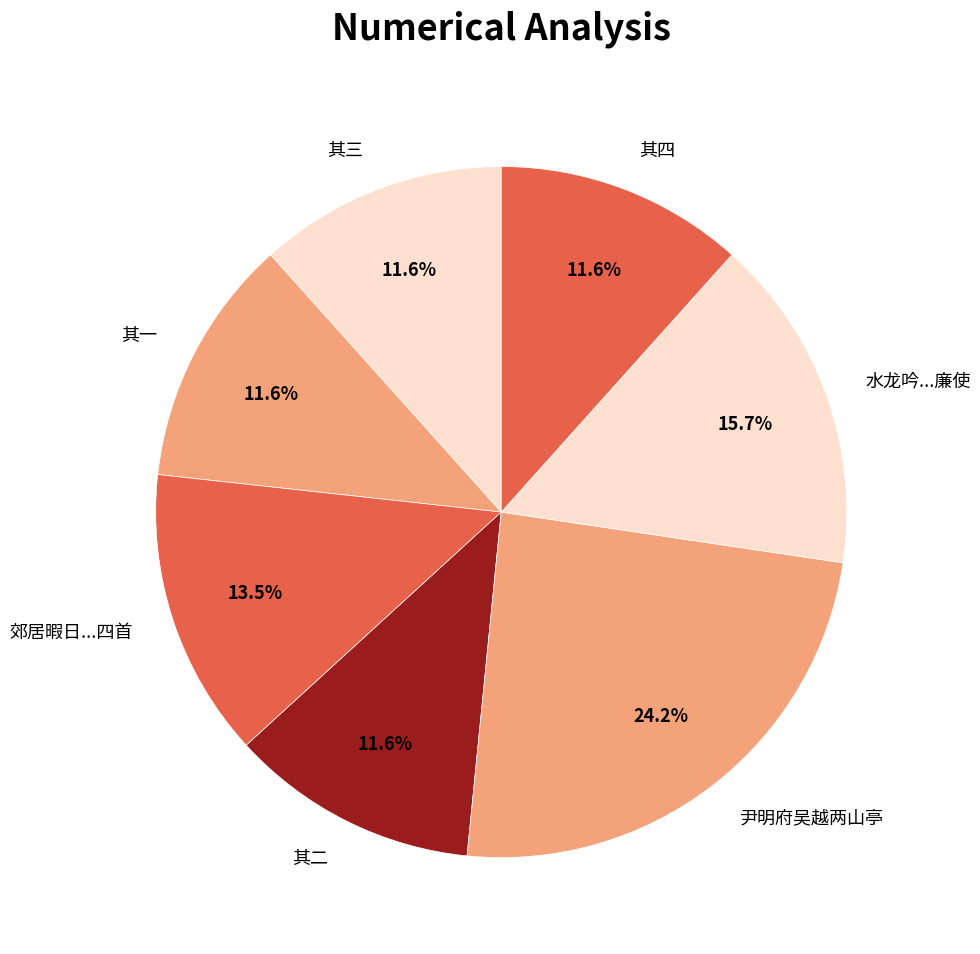

What is the total percentage of 其四 and 尹明府吴越两山亭?

35.9%